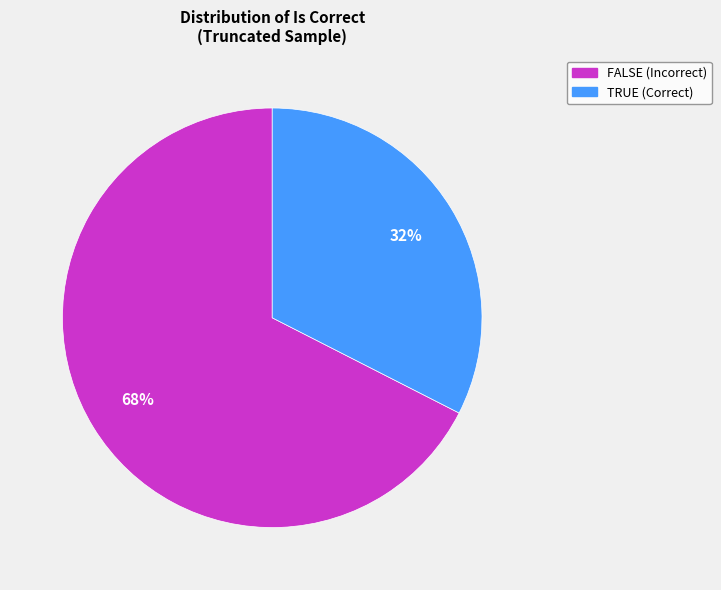

To the nearest percent, what is the combined percentage of FALSE and TRUE?

100%